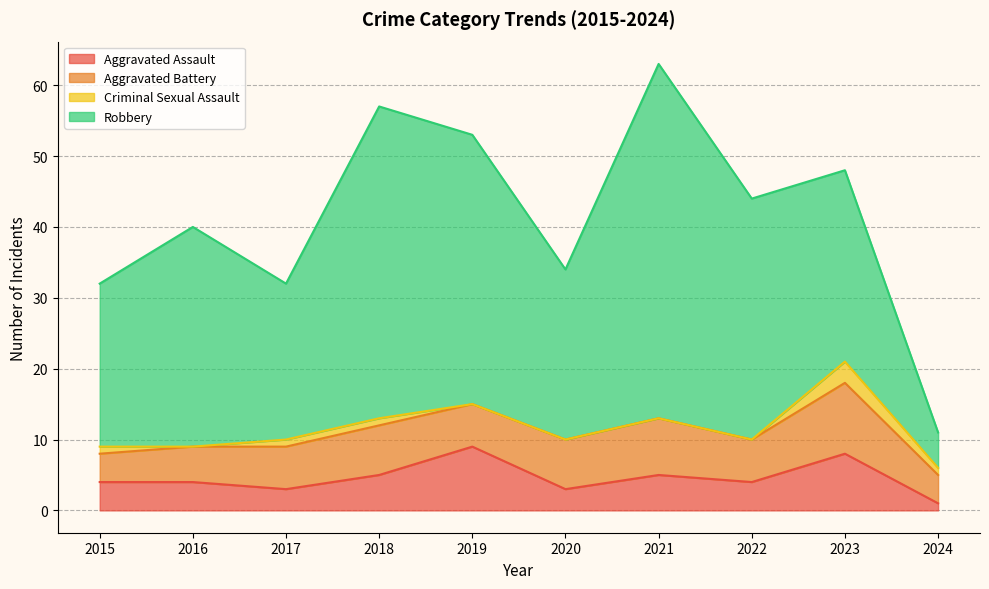

Between 2019 and 2024, which is larger?

2019